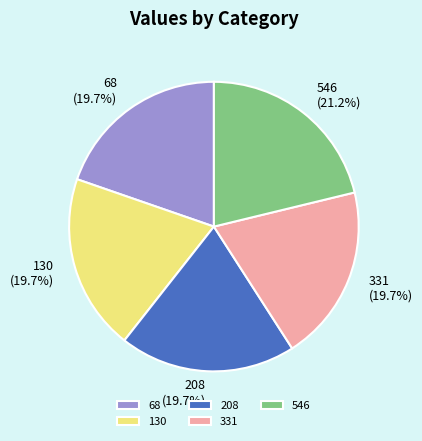

What is the largest slice in the pie chart?

546